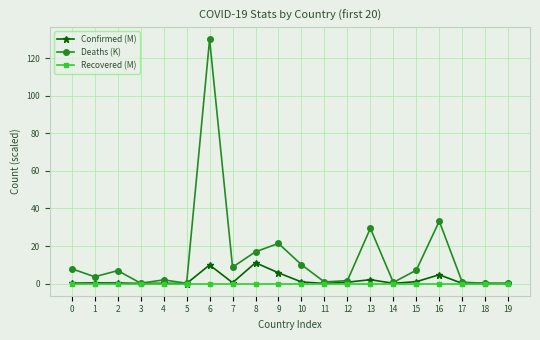

True or false: Recovered (M) has a value of 0.0 at 10.

True